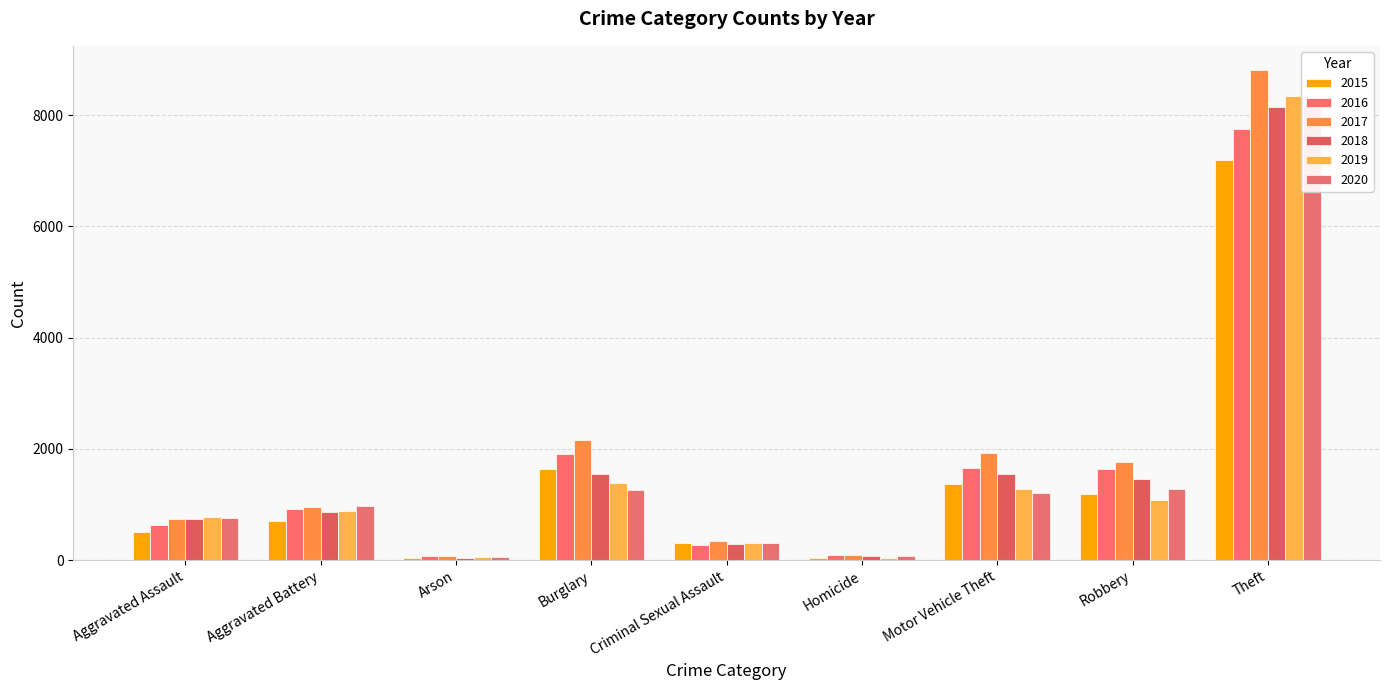

Where is 2017 nearest to the value 4439?

Burglary